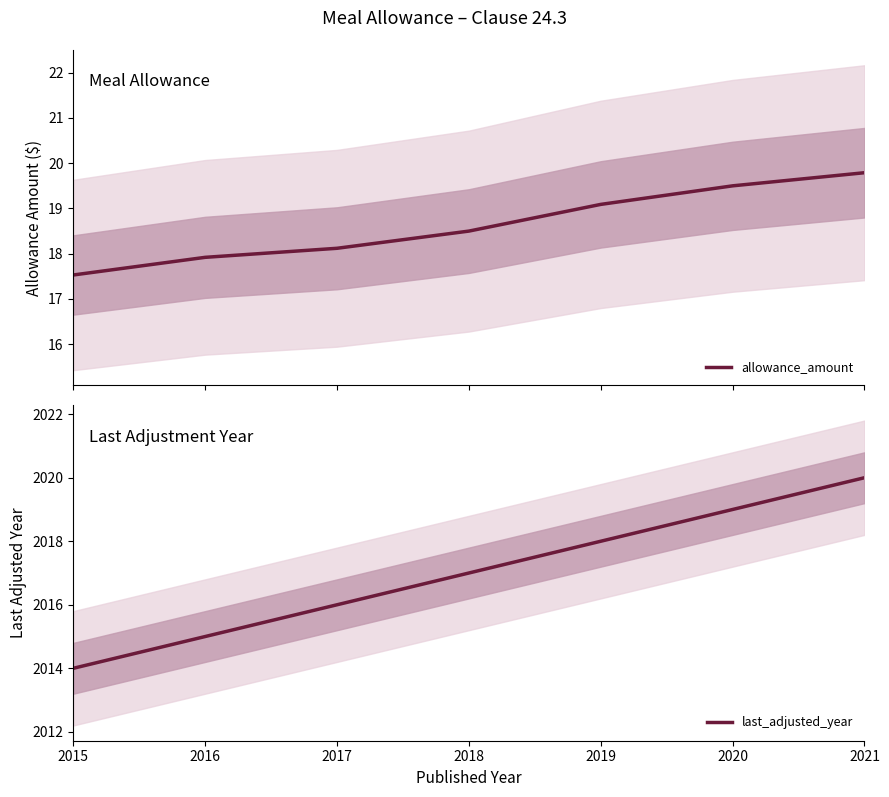

True or false: allowance_amount and last_adjusted_year intersect in this chart.

False